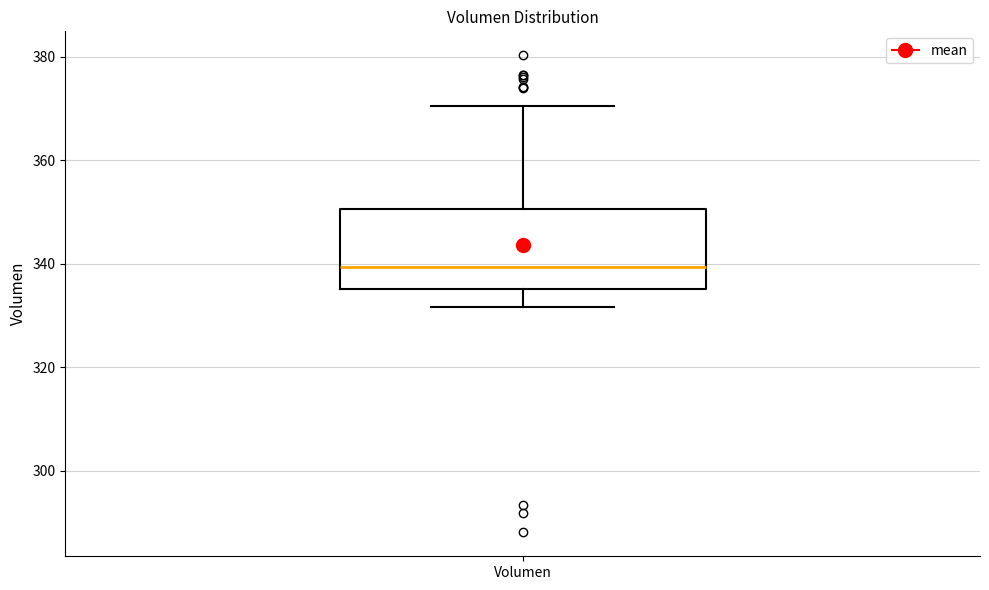

Where does the lower whisker of the box for Volumen end on the y-axis? The values are not printed on the chart, so give them approximately, as read against the axis.

332